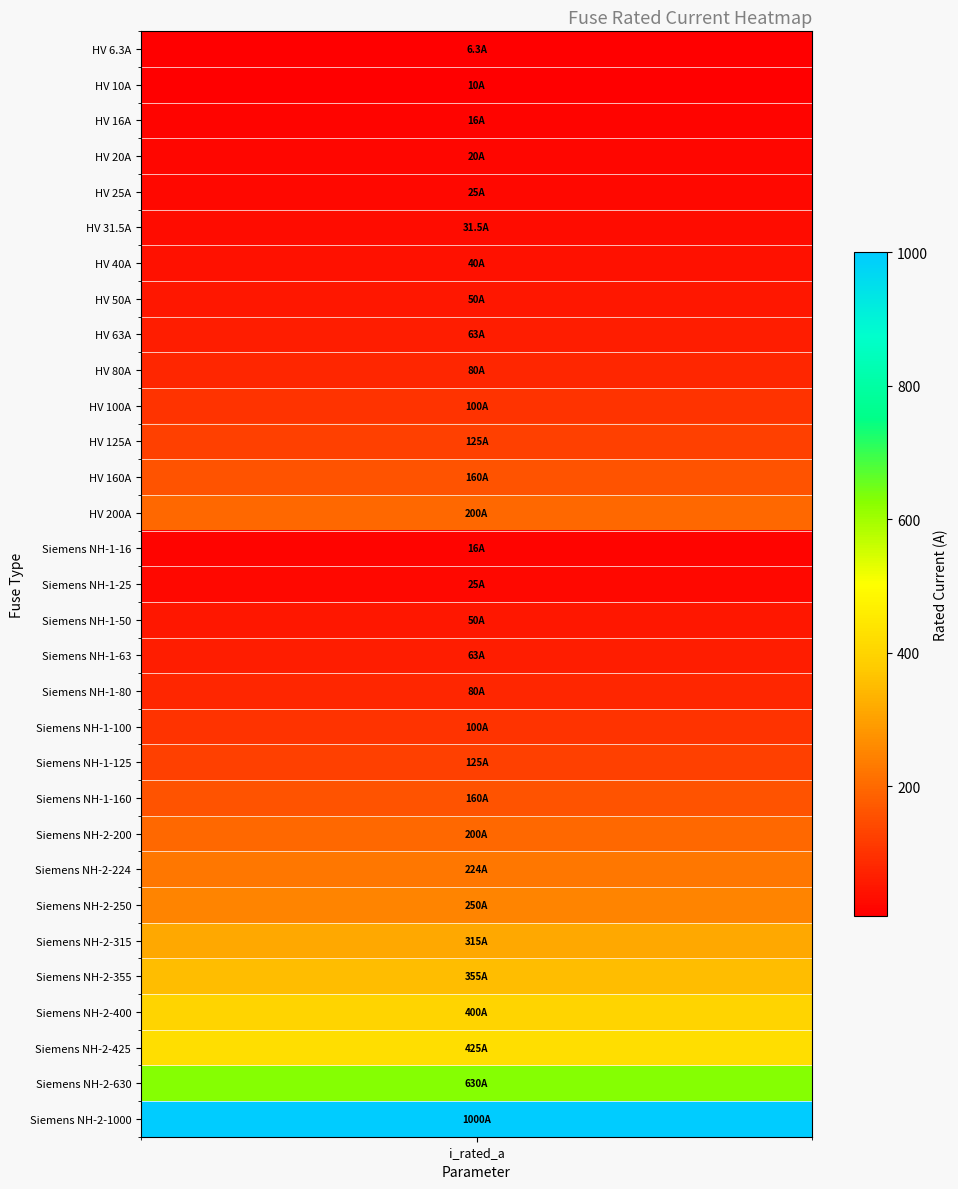

How many values exceed 100?

14